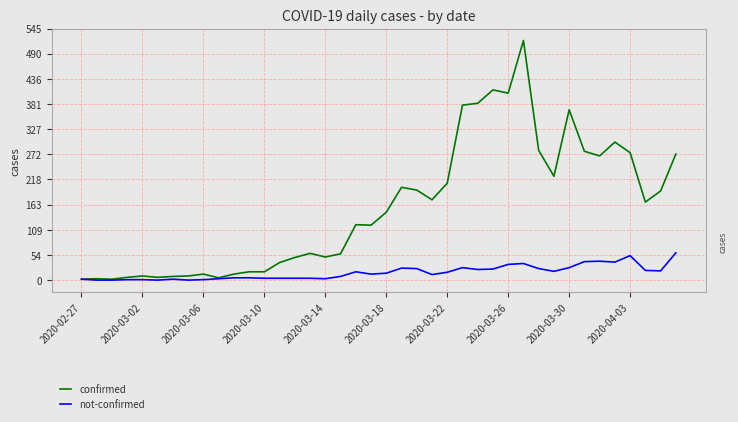

List the series in order of their peak value, lowest first.

not-confirmed, confirmed